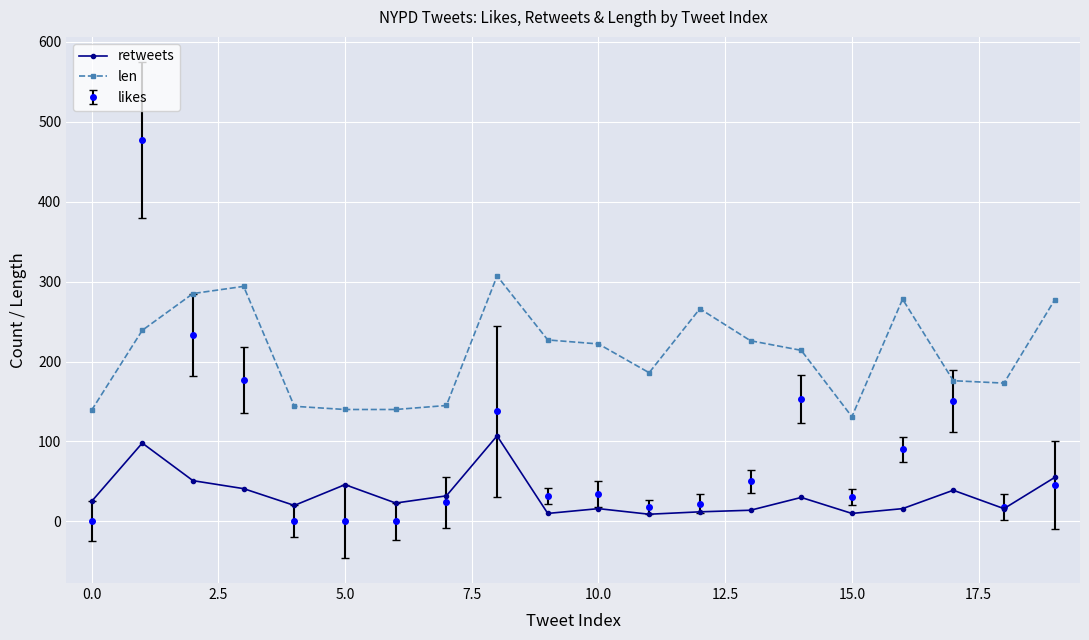

Which series has the largest range (max minus min)?

likes